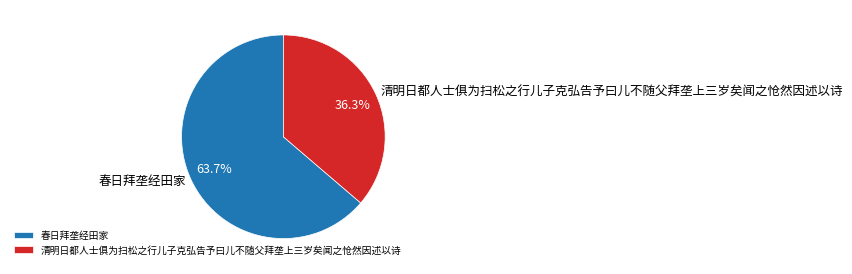

Which slice represents more than half of the pie?

春日拜垄经田家